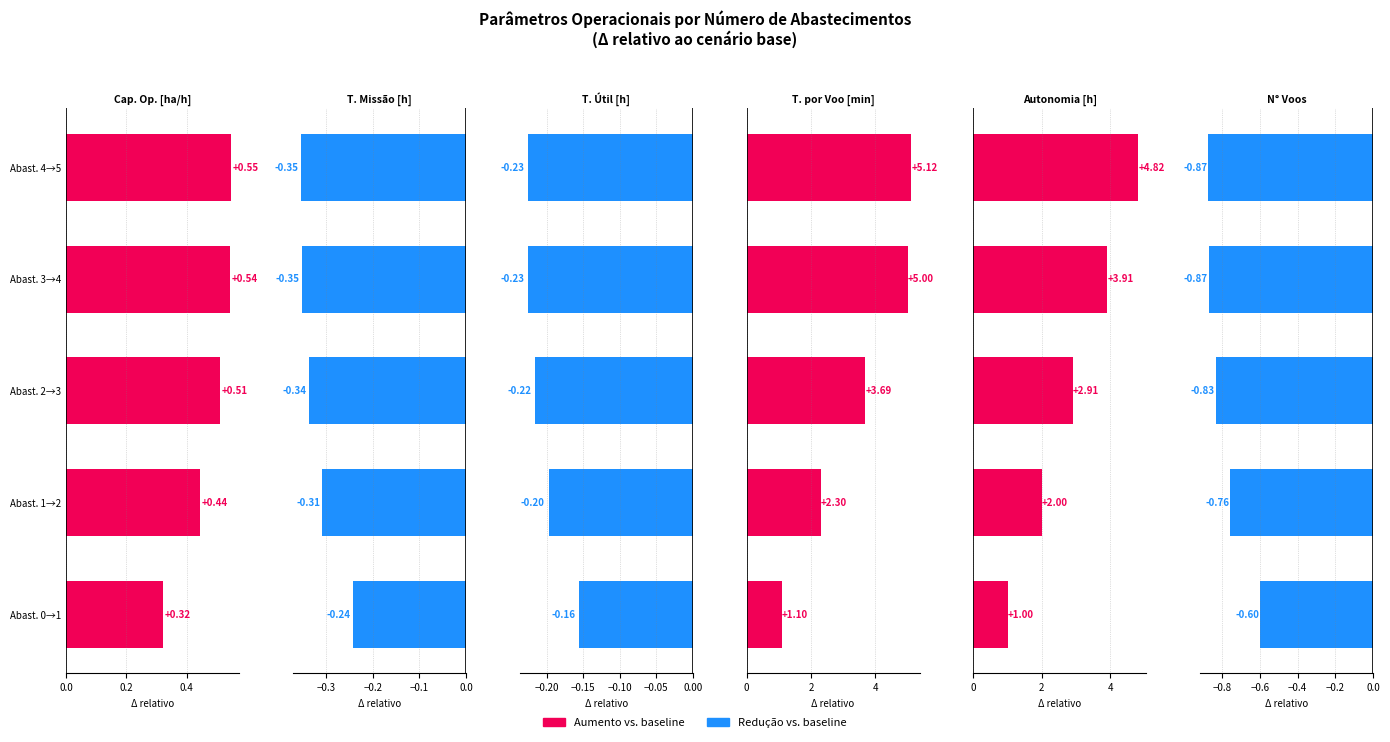

The T. por Voo [min] series shows 1.9 at Abast. 2→3. True or false?

False